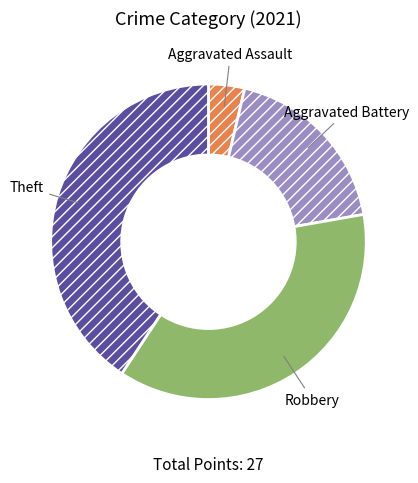

Do Aggravated Assault and Theft together represent more than half of the pie?

No